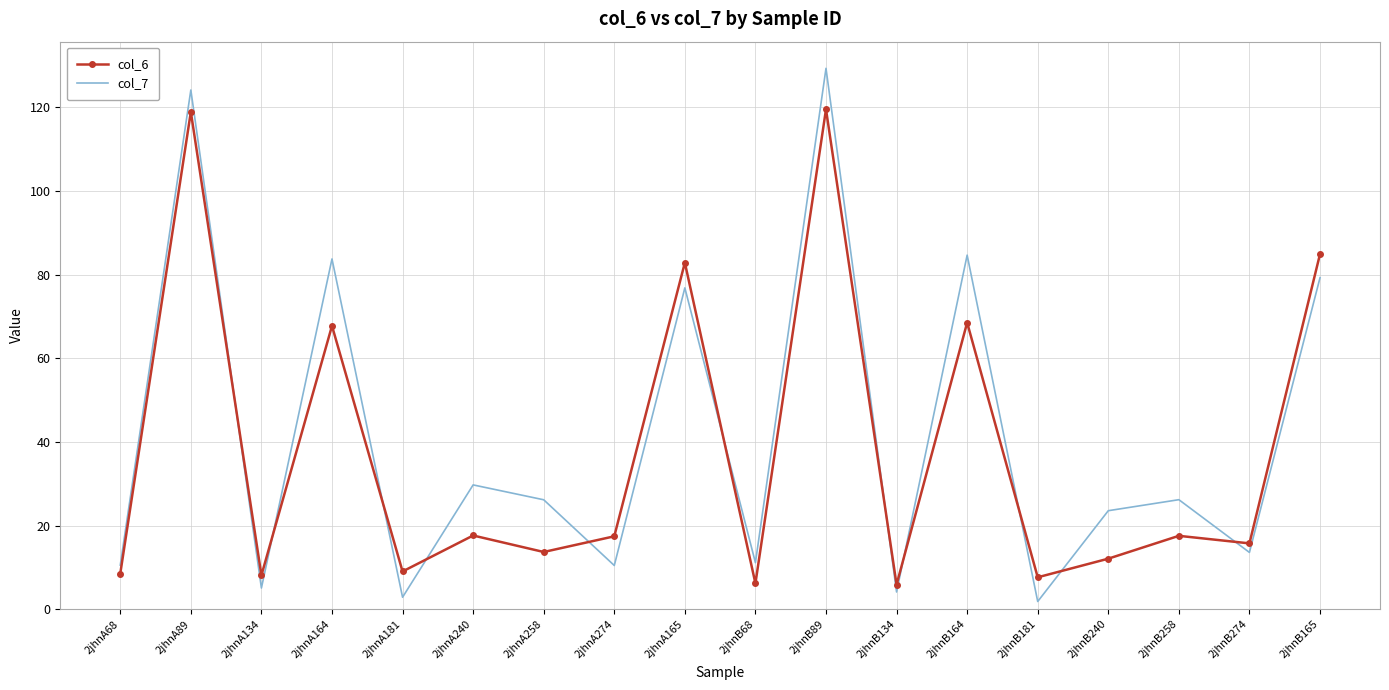

Which series has the largest total across all categories?

col_7